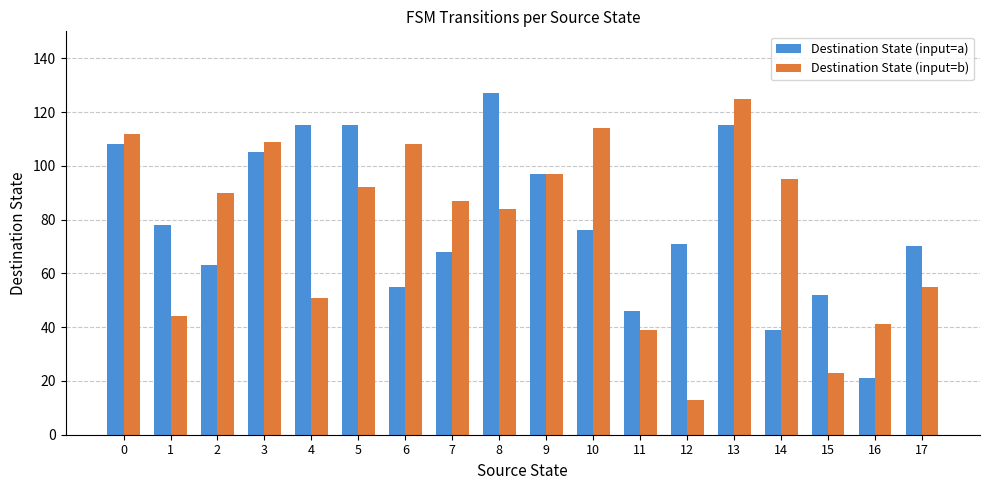

What value does the Destination State (input=a) series have at 4, to the nearest 50?

100